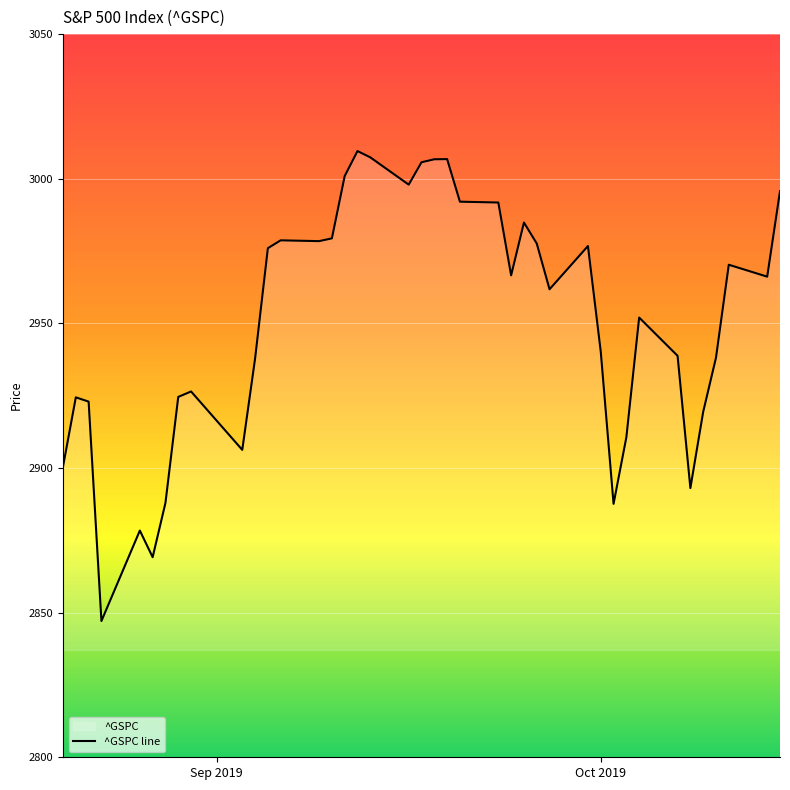

What is the smallest value displayed?

2847.1